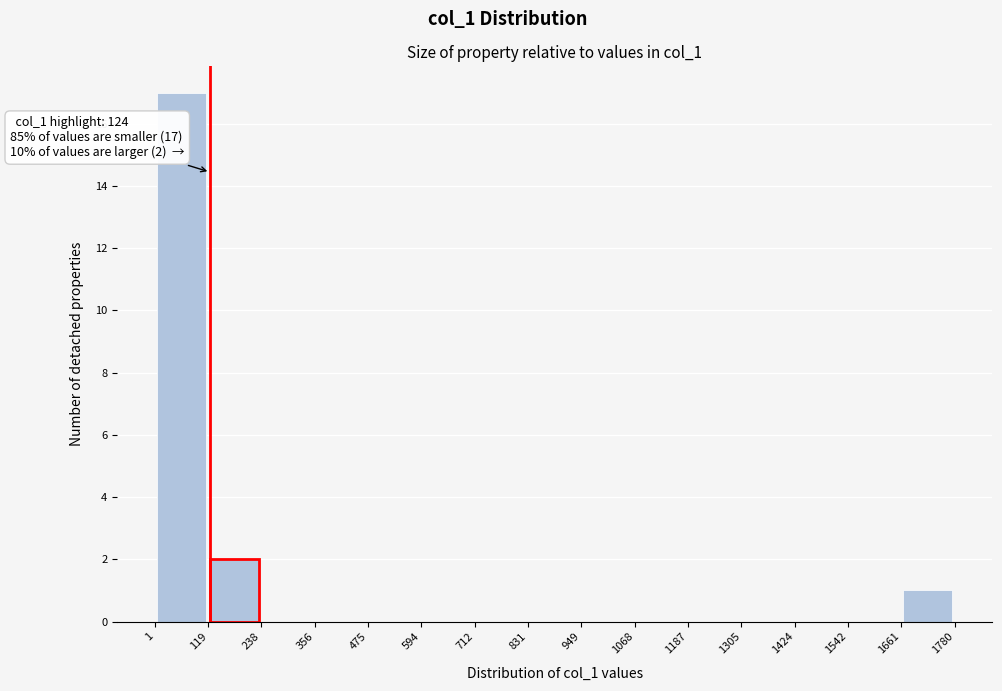

Over which range of the x-axis is the bar tallest?

1 to 119